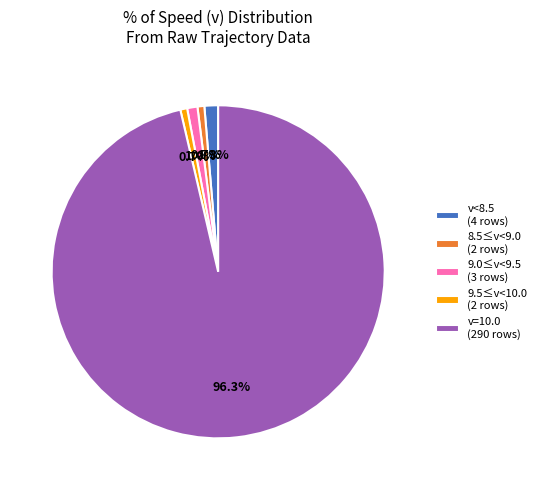

How many slices are in this pie chart?

5